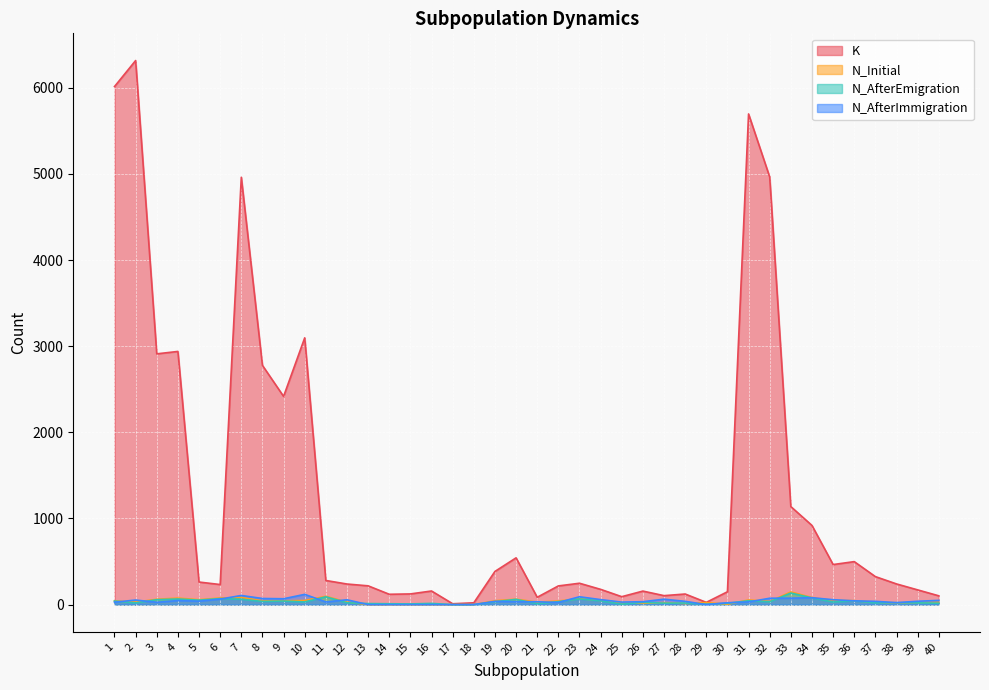

How many values in the K series are below 248?

20